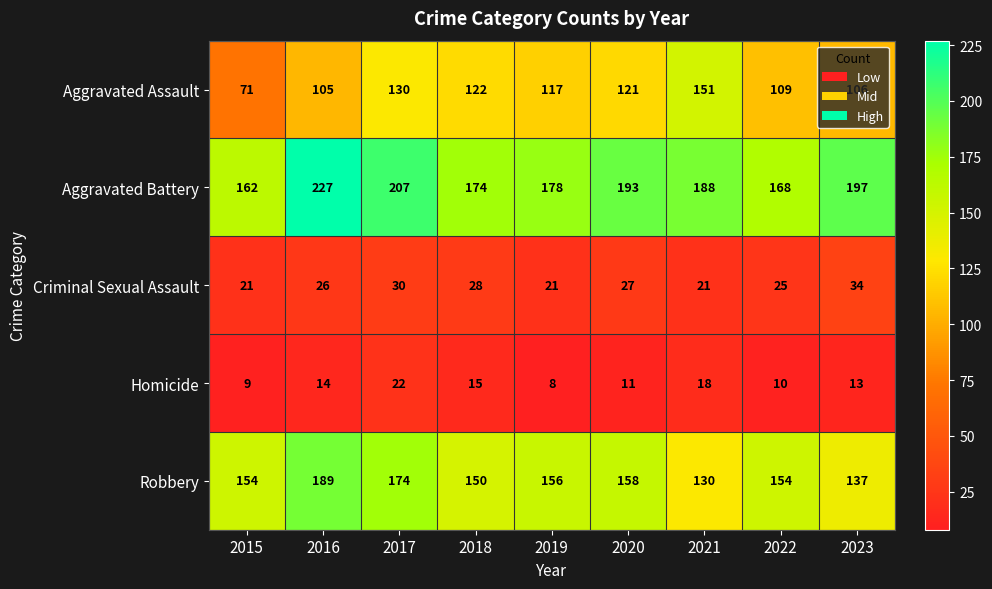

Count the number of data series in this chart.

5